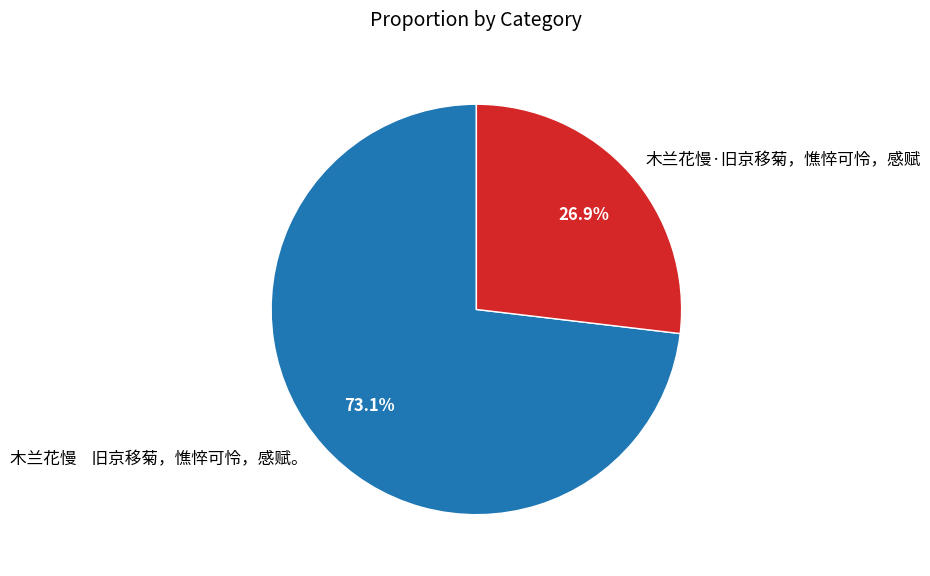

Is it true that 木兰花慢·旧京移菊，憔悴可怜，感赋 is 27% of the pie?

True